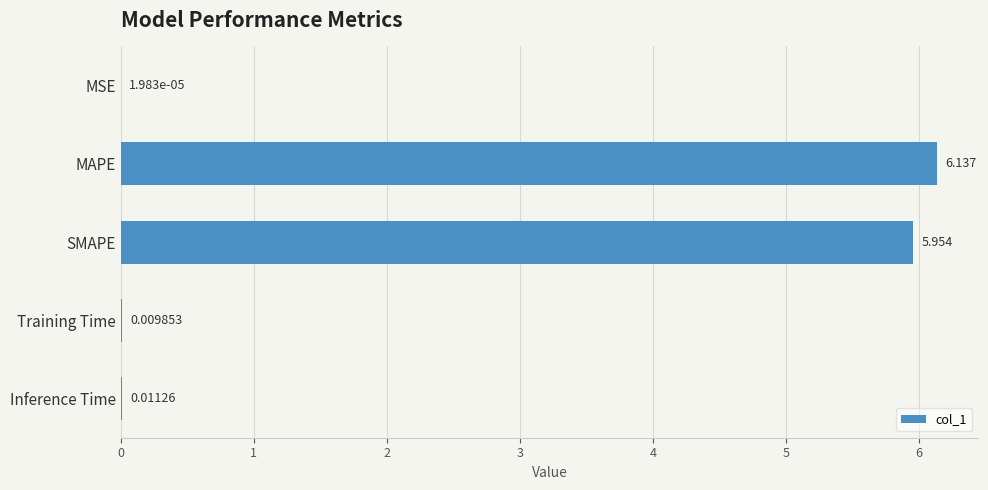

Which has a higher value, Training Time or SMAPE?

SMAPE